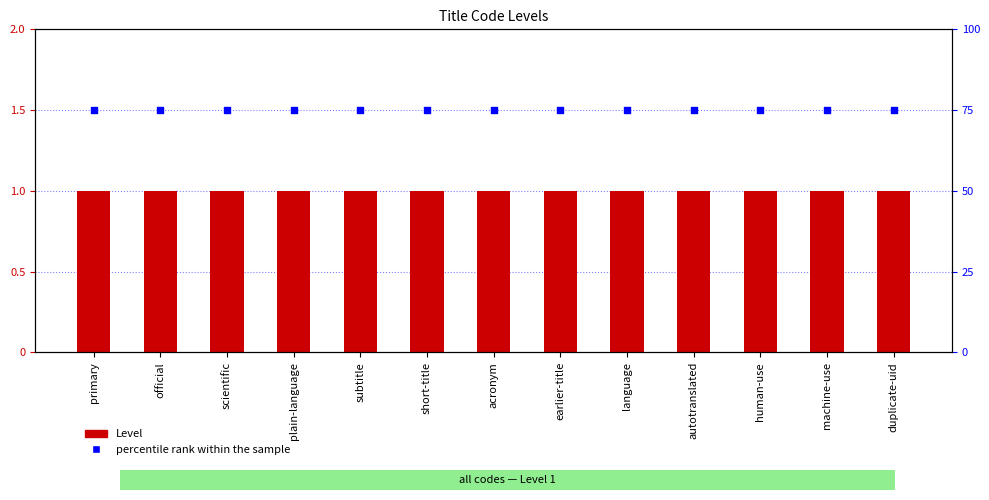

Which series reaches the maximum Y coordinate?

percentile rank within the sample